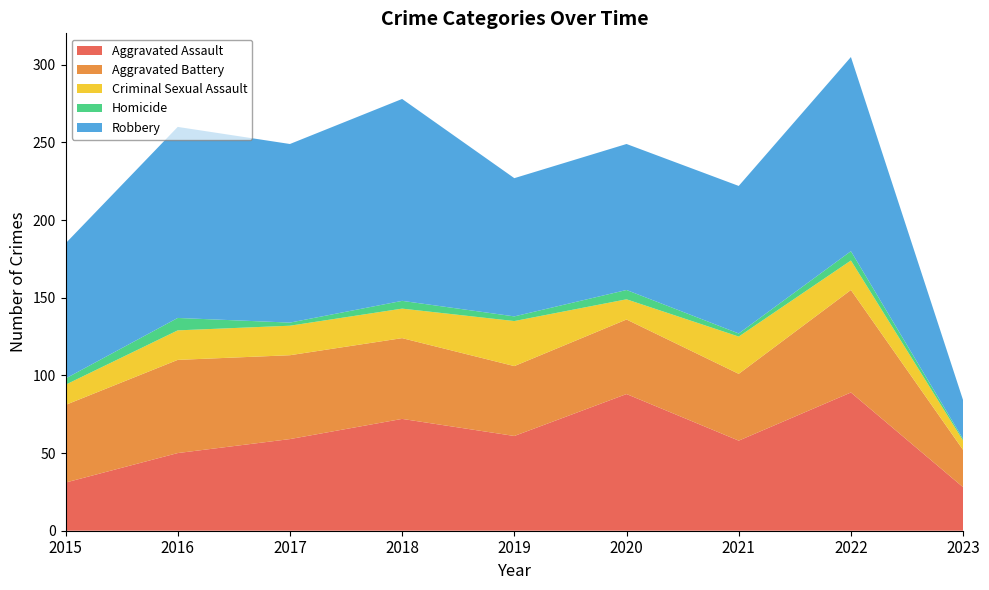

Reading right to left, extract all data points from this chart.

Aggravated Assault: 2023=28	2022=89	2021=58	2020=88	2019=61	2018=72	2017=59	2016=50	2015=31
Aggravated Battery: 2023=24	2022=66	2021=43	2020=48	2019=45	2018=52	2017=54	2016=60	2015=50
Criminal Sexual Assault: 2023=6	2022=19	2021=24	2020=13	2019=29	2018=19	2017=19	2016=19	2015=13
Homicide: 2023=1	2022=6	2021=2	2020=6	2019=3	2018=5	2017=2	2016=8	2015=4
Robbery: 2023=25	2022=125	2021=95	2020=94	2019=89	2018=130	2017=115	2016=123	2015=87